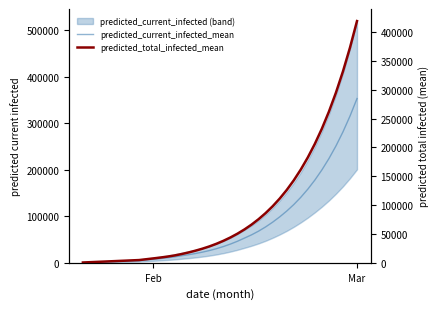

Does the chart display data point markers on the line(s)?

No